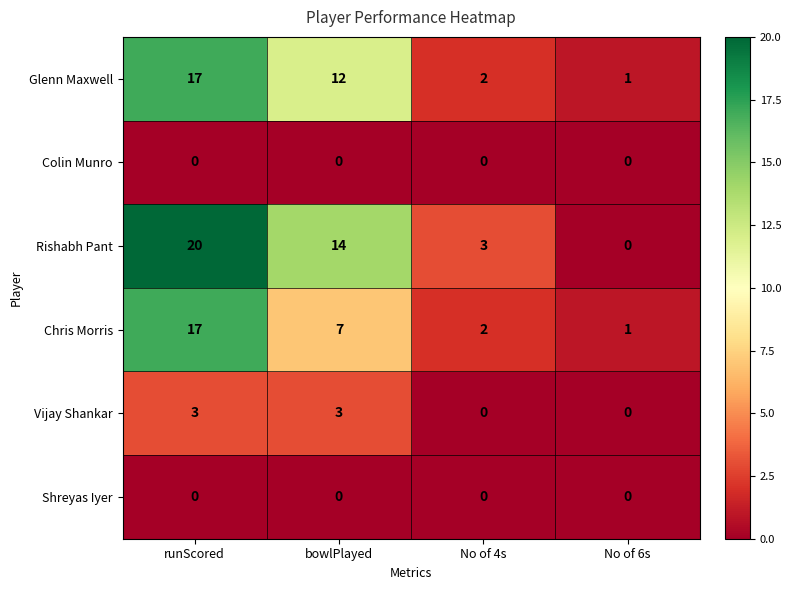

The Colin Munro series shows 0 at No of 4s. True or false?

True